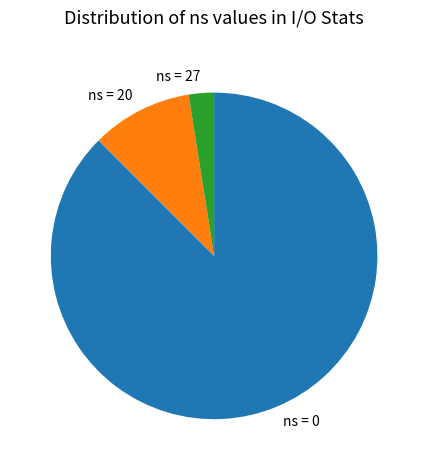

Does any single category account for the majority?

Yes